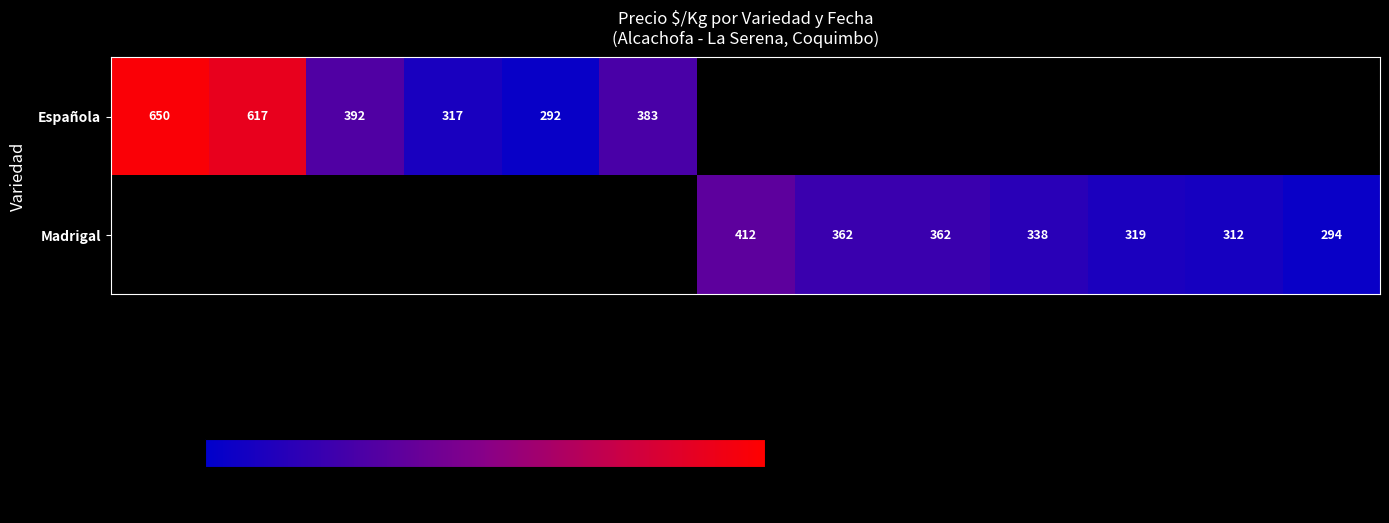

True or false: Madrigal has a value of 454.1 at 2021-08-12.

False